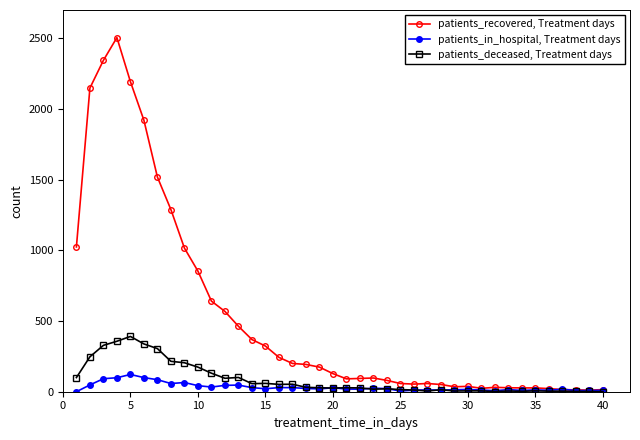

Which series has the widest spread of values?

patients_recovered, Treatment days